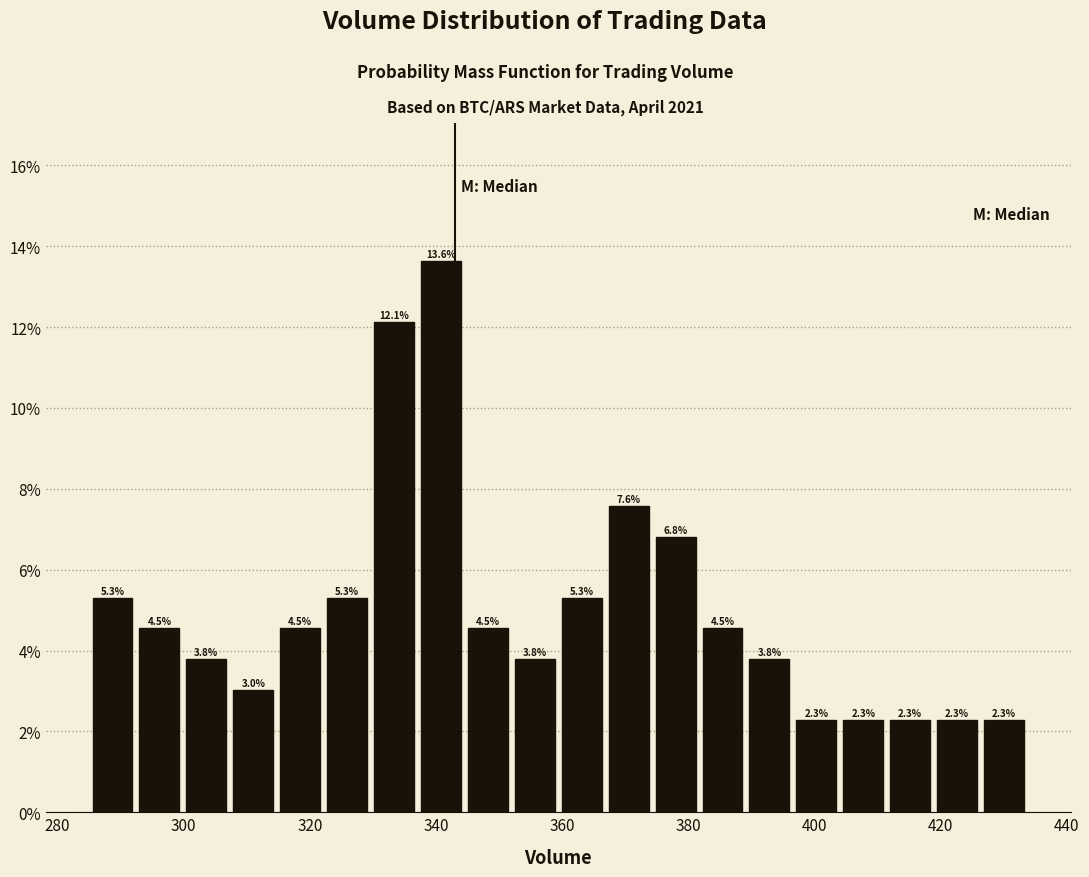

Read against the x-axis, roughly where is the centre of the tallest bar?

340